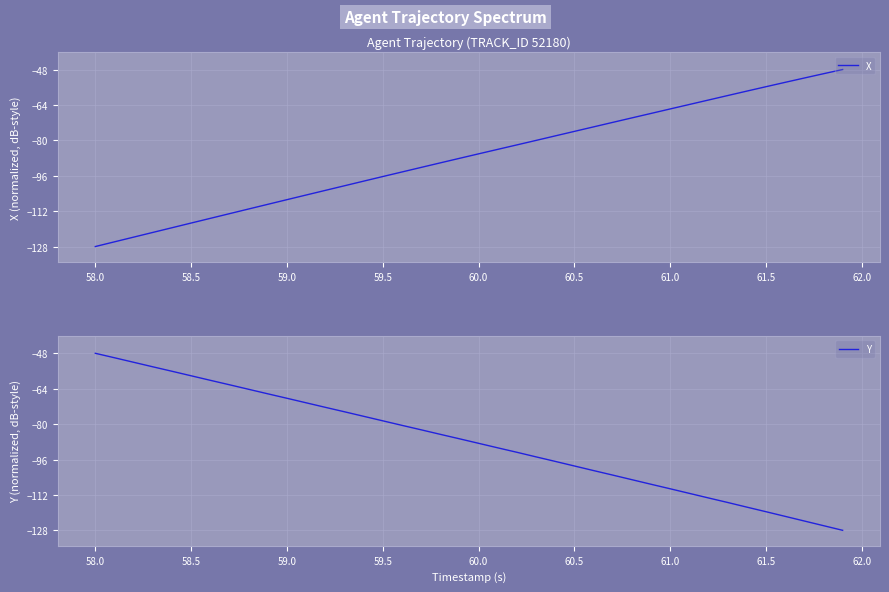

Which series has the widest spread of values?

X